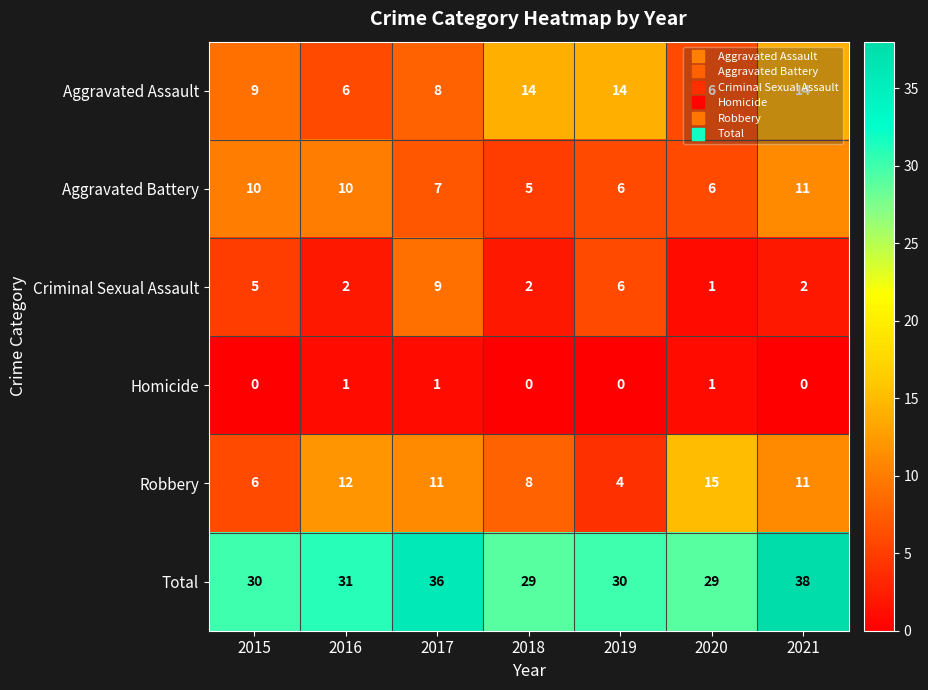

At which category is the sum across all series the highest?

2021